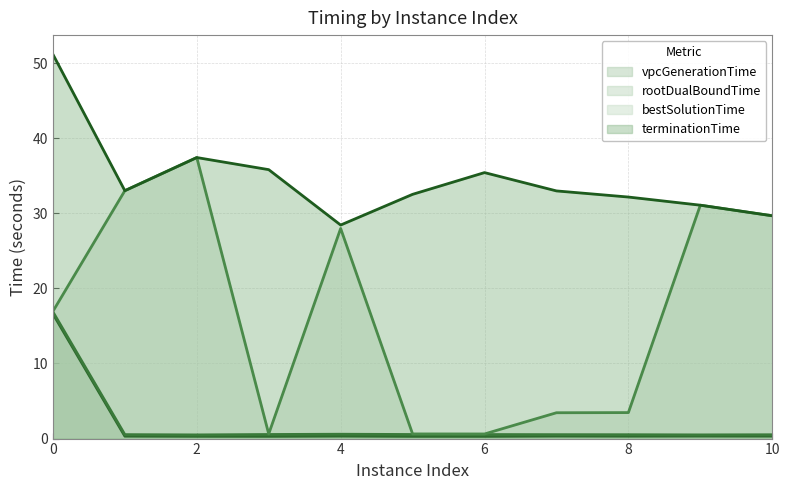

Reading left to right, extract all data points from this chart.

vpcGenerationTime: 16.6	0.3	0.3	0.3	0.3	0.3	0.3	0.3	0.3	0.3	0.3
rootDualBoundTime: 16.9	0.5	0.5	0.5	0.6	0.5	0.5	0.5	0.5	0.5	0.5
bestSolutionTime: 16.9	33.0	37.4	0.6	28.0	0.6	0.6	3.4	3.5	31.1	29.7
terminationTime: 51.2	33.0	37.4	35.8	28.4	32.5	35.4	33.0	32.2	31.1	29.7